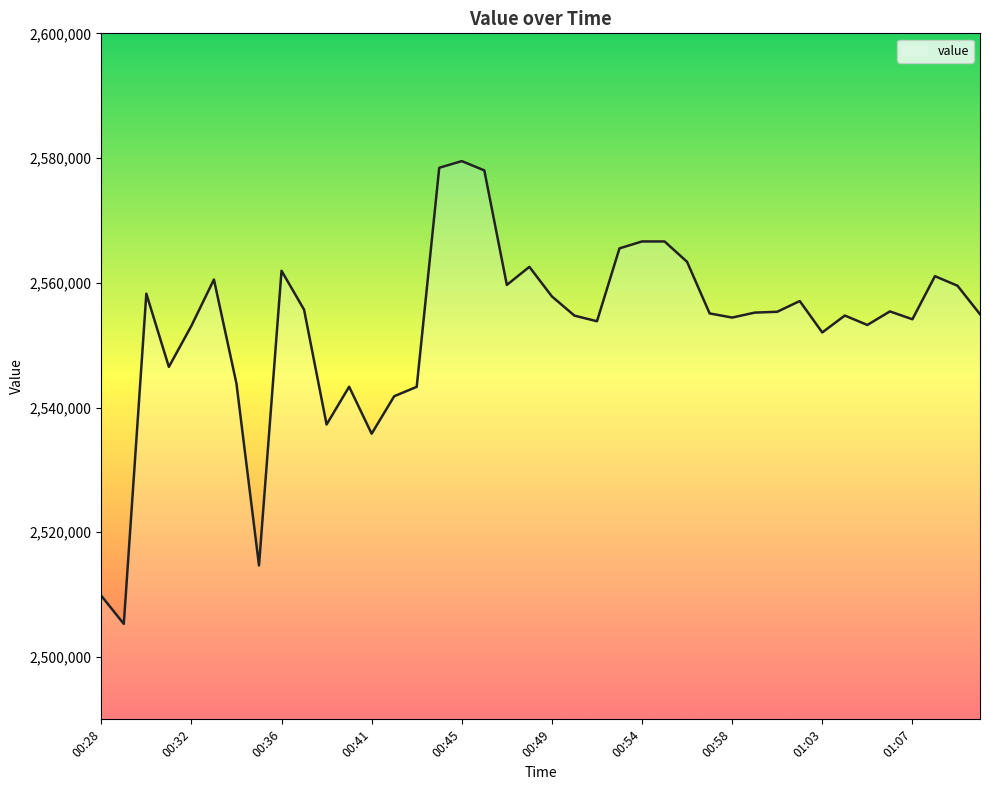

What is the maximum value shown in the chart?

2579511